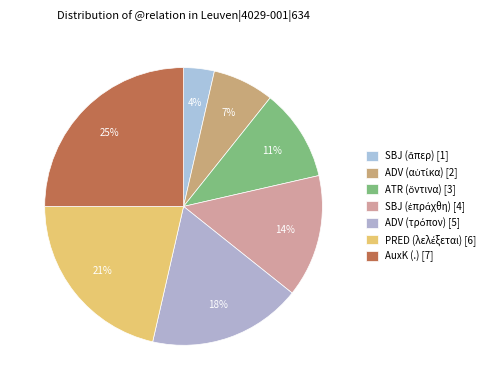

Is there a majority slice in this chart?

No